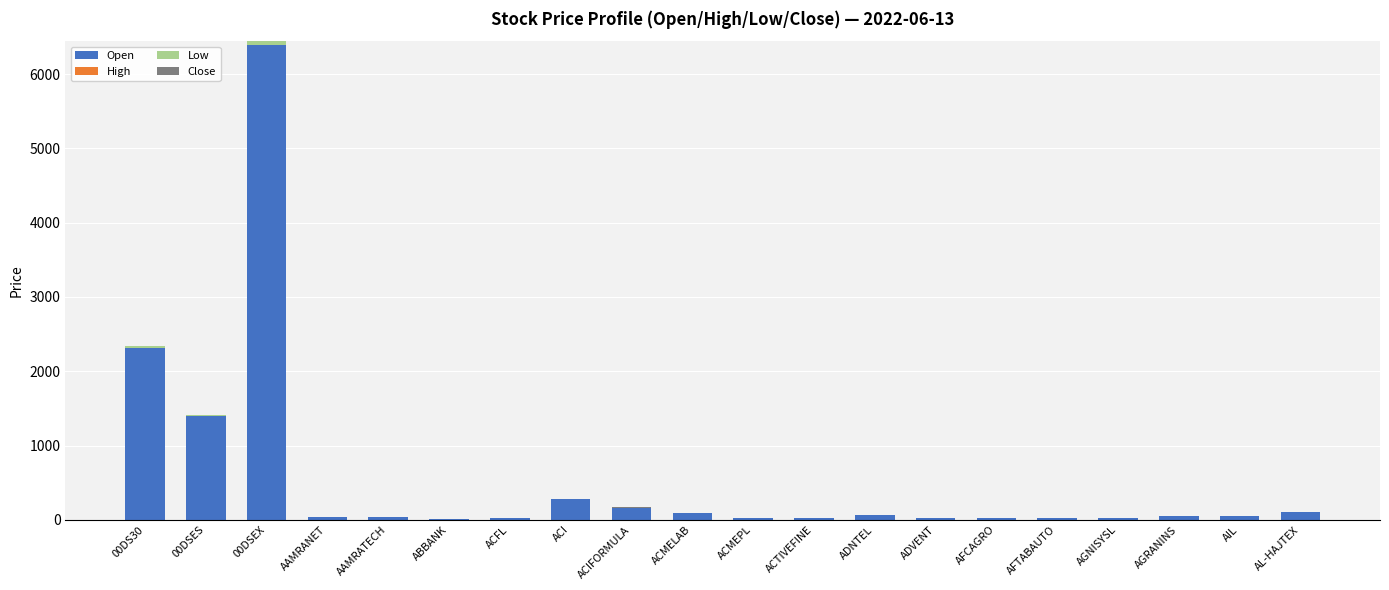

Which series has the largest range (max minus min)?

Open